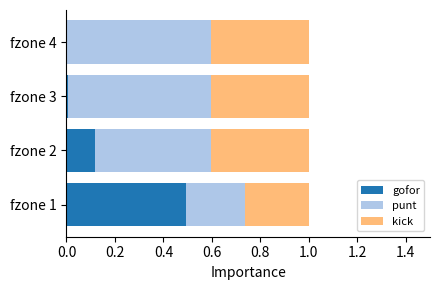

Is it true that gofor equals -0.2 at fzone 4?

False